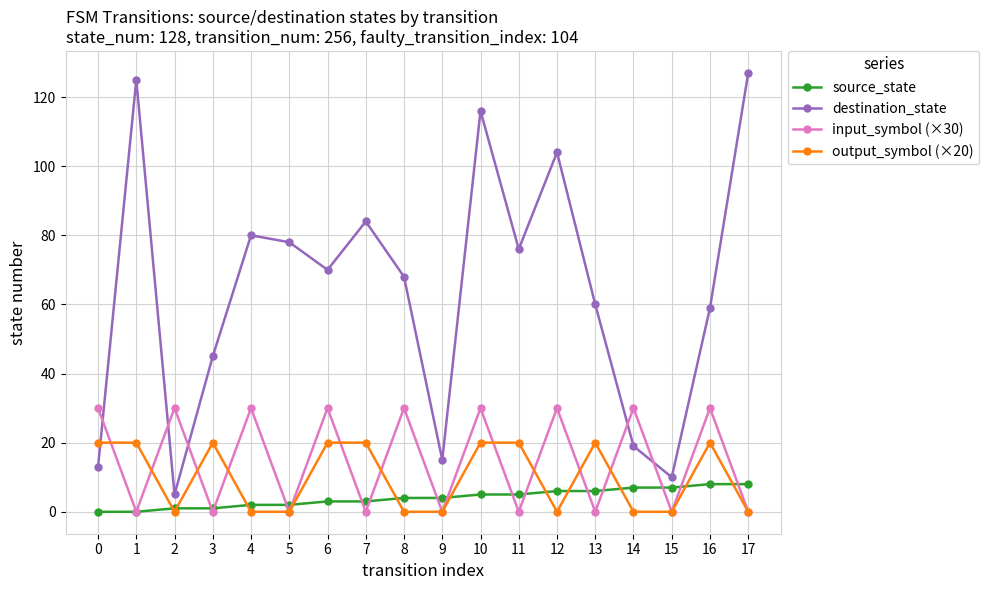

True or false: source_state and destination_state intersect in this chart.

False